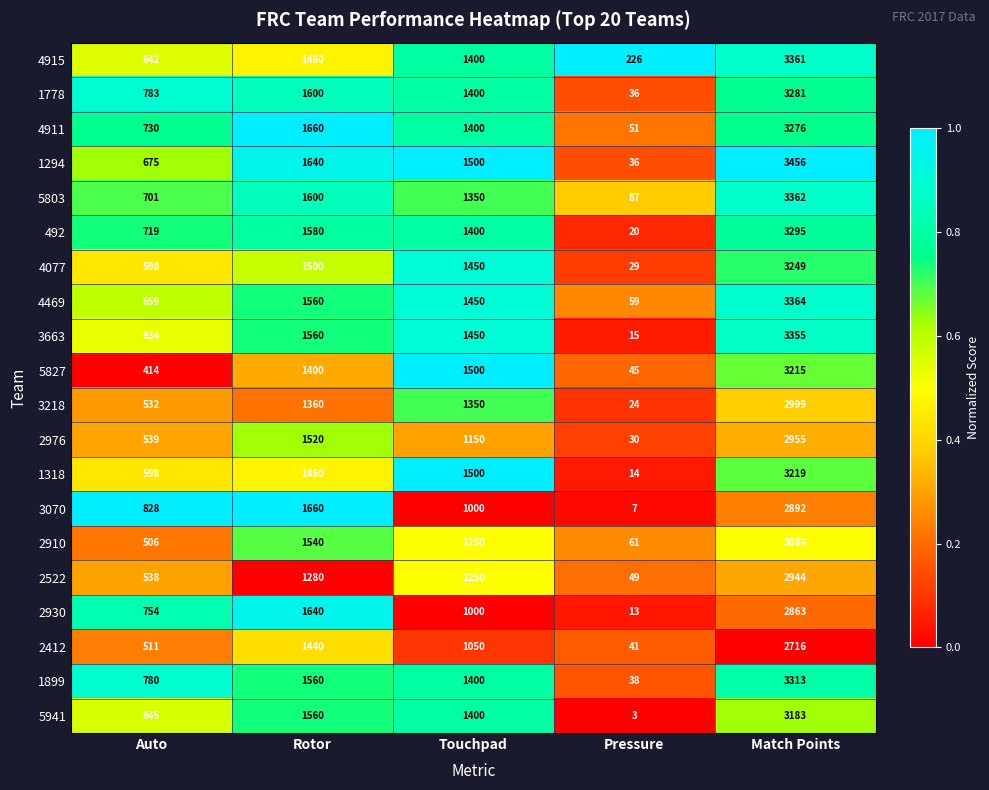

Which series has the largest total across all categories?

1294